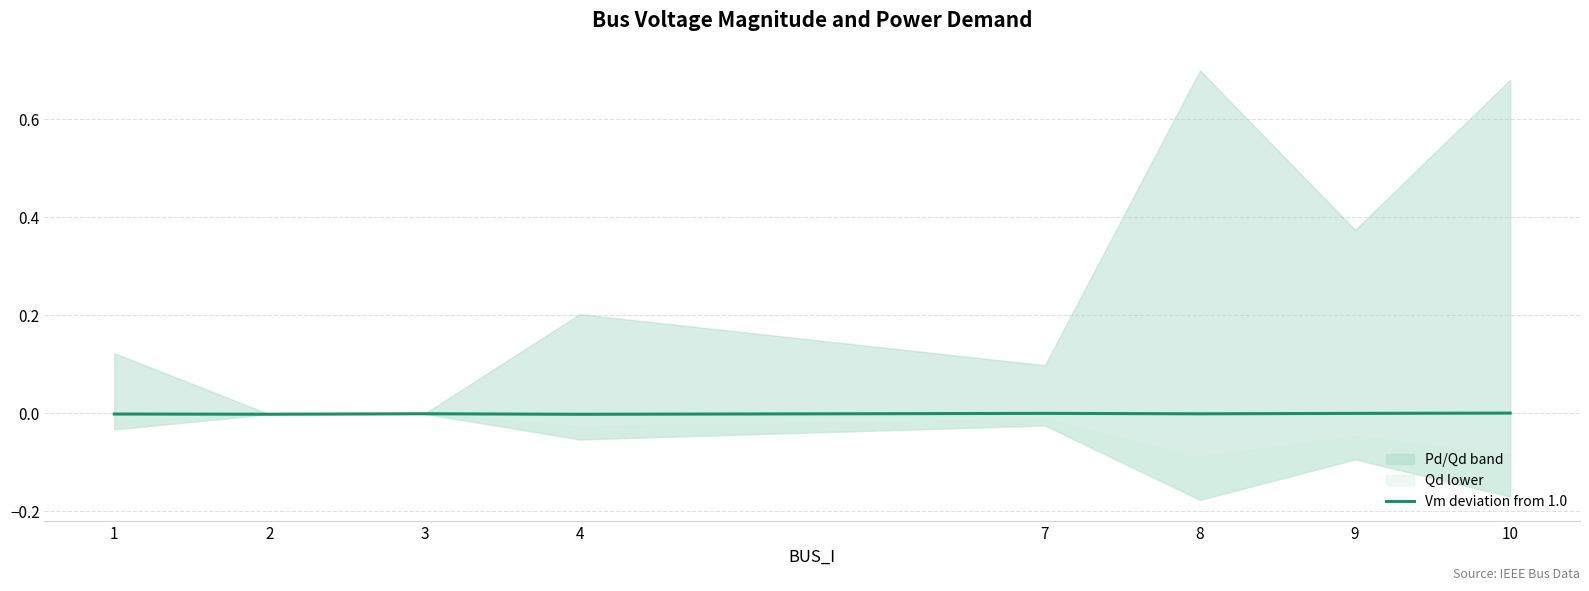

The chart shows a value of -0.0 at 9. True or false?

False